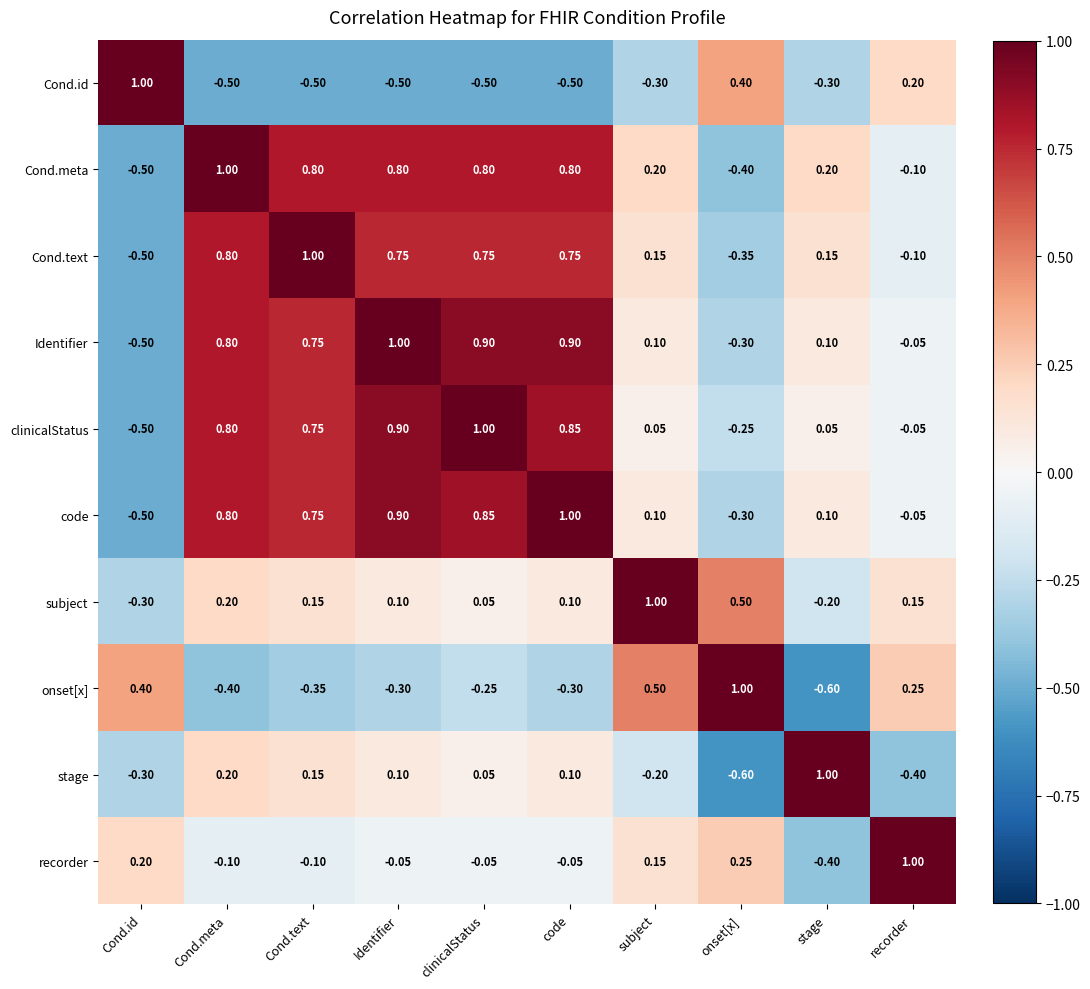

At which label is Identifier closest to 0?

recorder